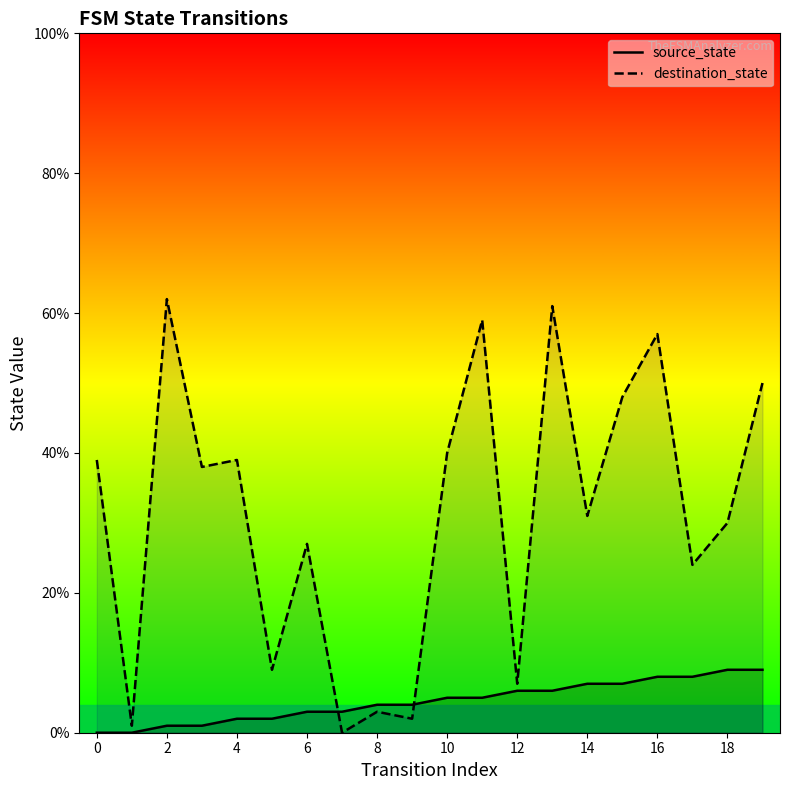

What is the total value across all series at 14?

38